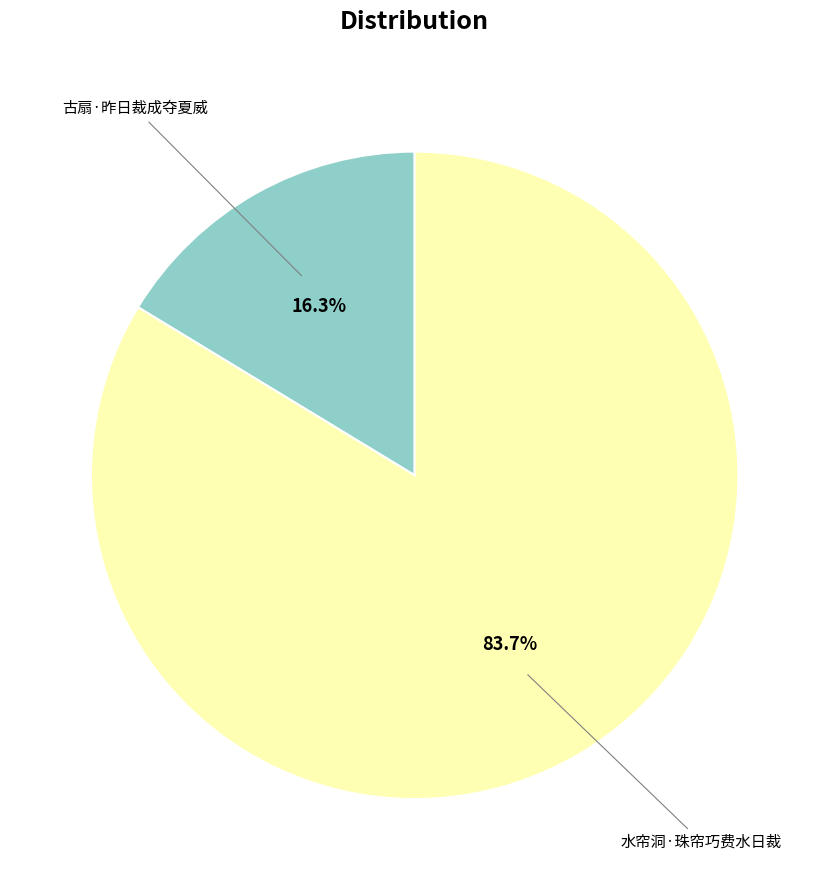

Is there a majority slice in this chart?

Yes